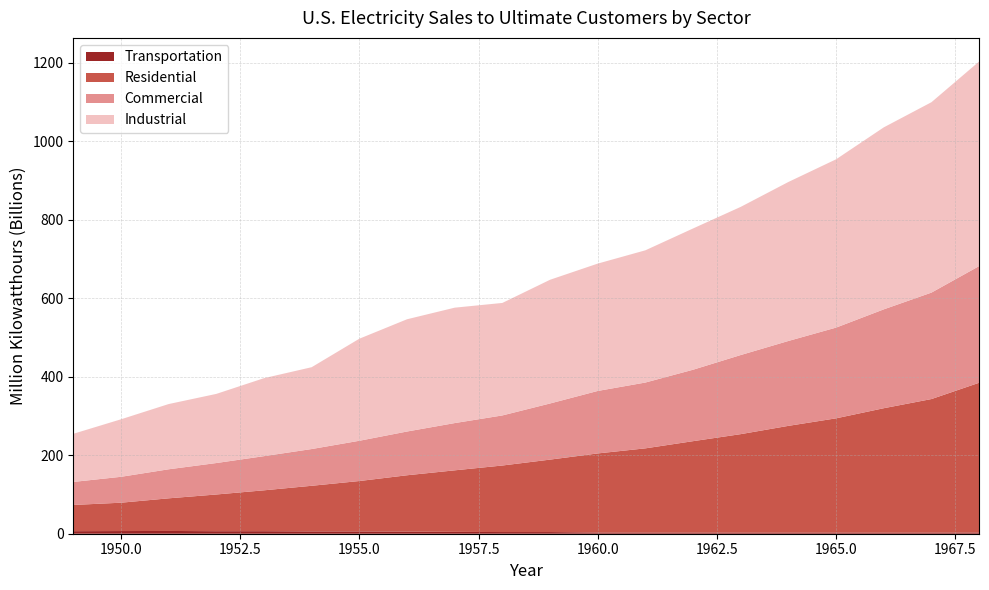

Reading left to right, list all the values displayed in this chart.

Residential: 1949=66792.0	1950=72200.3	1951=83092.8	1952=93544.9	1953=104146.3	1954=116228.3	1955=128400.6	1956=143476.5	1957=156723.3	1958=169492.2	1959=184544.1	1960=201463.4	1961=214444.9	1962=232801.9	1963=250752.7	1964=271842.1	1965=291012.7	1966=316888.4	1967=340113.9	1968=381569.8
Commercial: 1949=58647.2	1950=65971.2	1951=73962.6	1952=80095.8	1953=87024.5	1954=93594.9	1955=102547.3	1956=111423.6	1957=120363.2	1958=127566.2	1959=142983.5	1960=159143.8	1961=167656.0	1962=181964.5	1963=201513.3	1964=216233.9	1965=231126.3	1966=251826.9	1967=271154.3	1968=297174.5
Industrial: 1949=122590.9	1950=146478.7	1951=166168.1	1952=176127.5	1953=198618.1	1954=208464.7	1955=259974.4	1956=285947.4	1957=293989.7	1958=286549.9	1959=315134.5	1960=324401.9	1961=336826.0	1962=359853.7	1963=377429.6	1964=405049.1	1965=428727.3	1966=463603.4	1967=485015.2	1968=521132.9
Transportation: 1949=6481.2	1950=6793.0	1951=7061.1	1952=6395.8	1953=6428.0	1954=5875.9	1955=5825.7	1956=5433.0	1957=4744.1	1958=4254.7	1959=4225.8	1960=3065.7	1961=3023.4	1962=2979.6	1963=2917.5	1964=2934.0	1965=2923.1	1966=2825.9	1967=2933.8	1968=2993.8